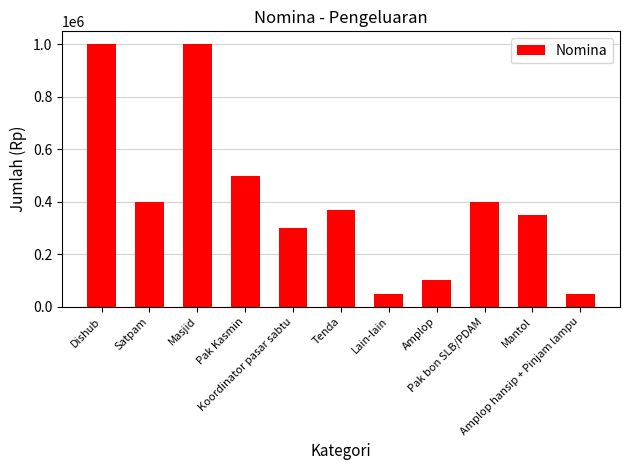

What is the change in value from Tenda to Mantol?

-20000